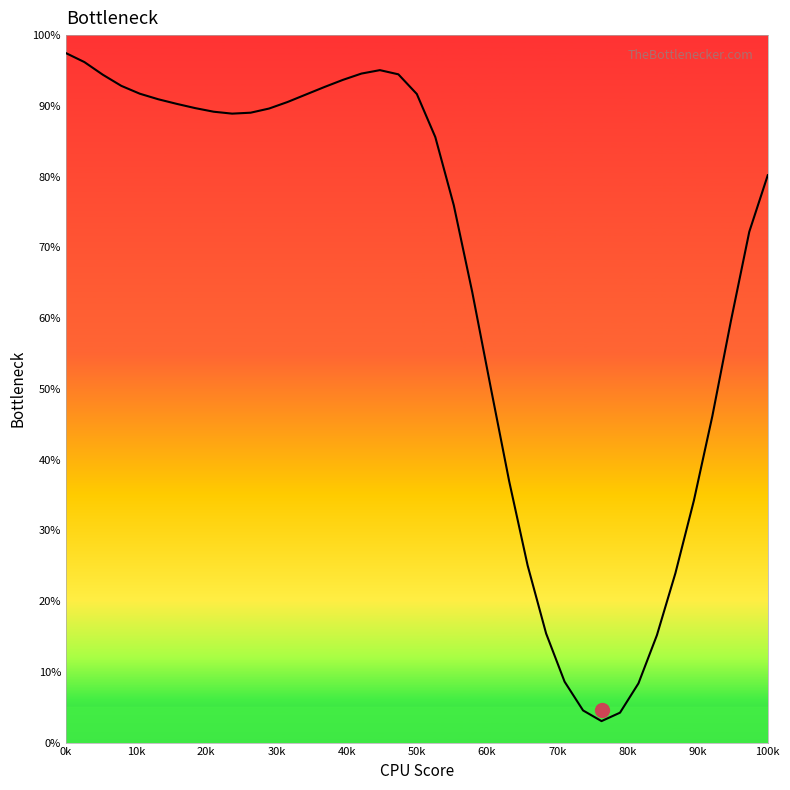

What is the difference between the maximum and minimum values?

94.4